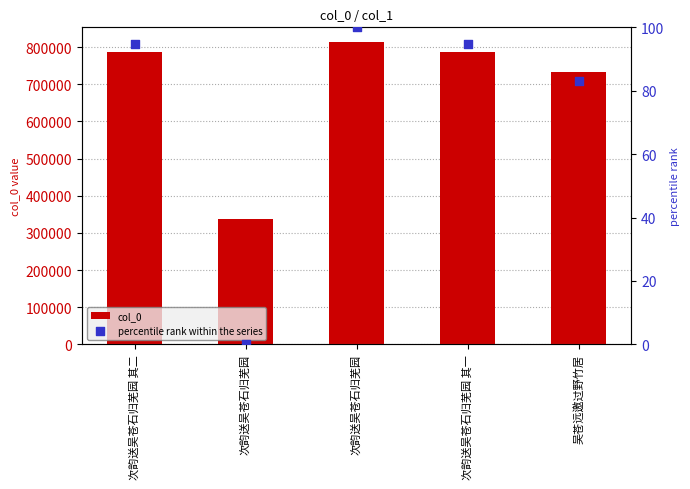

Is the value of col_0 at 吴苍远邀过野竹居 greater than the value of percentile rank within the series at 次韵送吴苍石归芜园 其二?

Yes